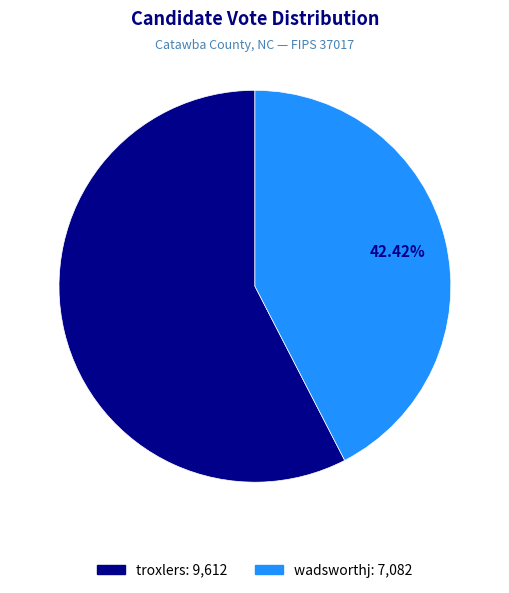

To the nearest percent, what portion does wadsworthj represent?

42%